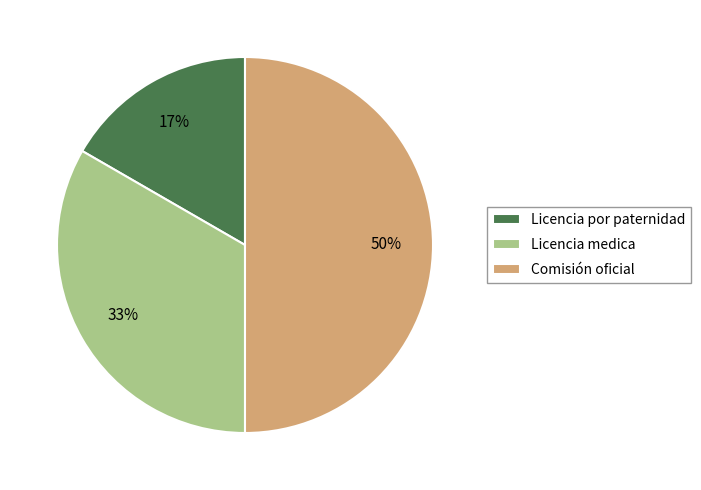

To the nearest percent, what percentage of the pie is Licencia por paternidad?

17%